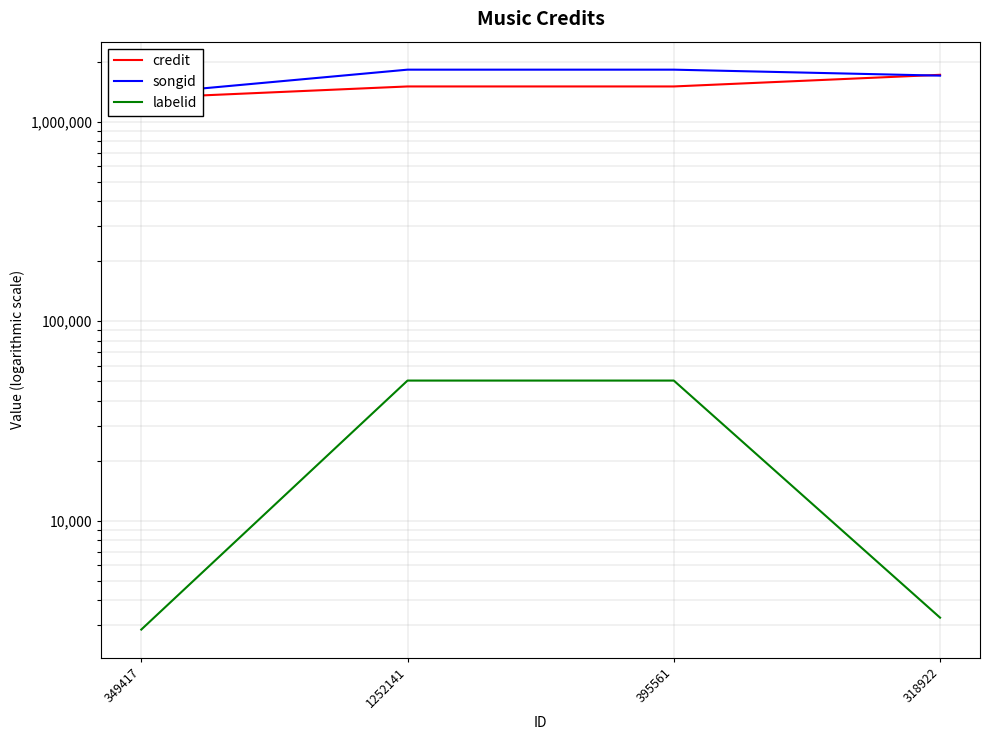

True or false: labelid and credit cross at least once.

False